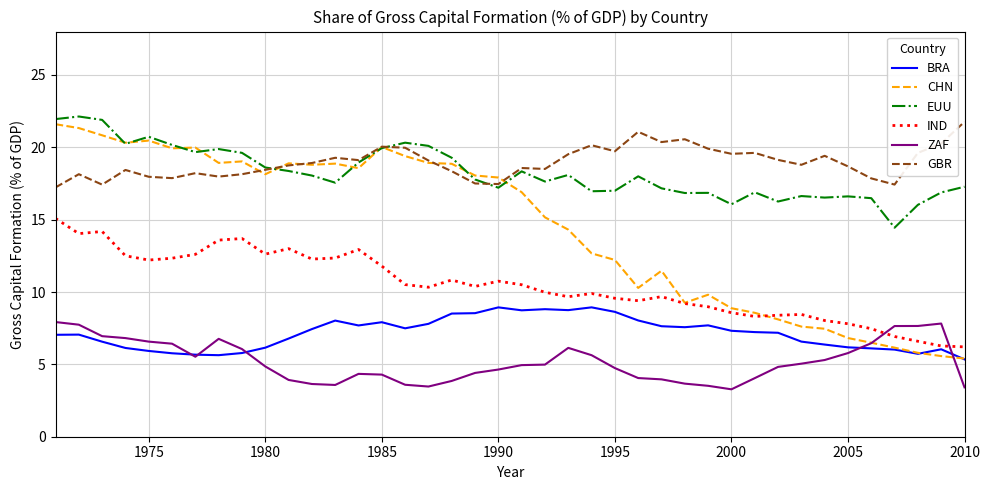

True or false: GBR and ZAF intersect in this chart.

False